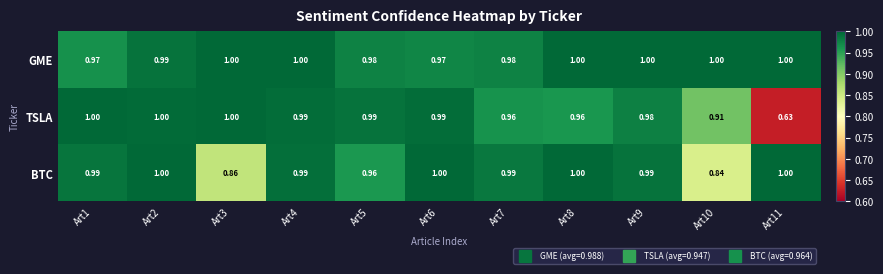

Is the value of GME at Art1 greater than the value of TSLA at Art7?

Yes